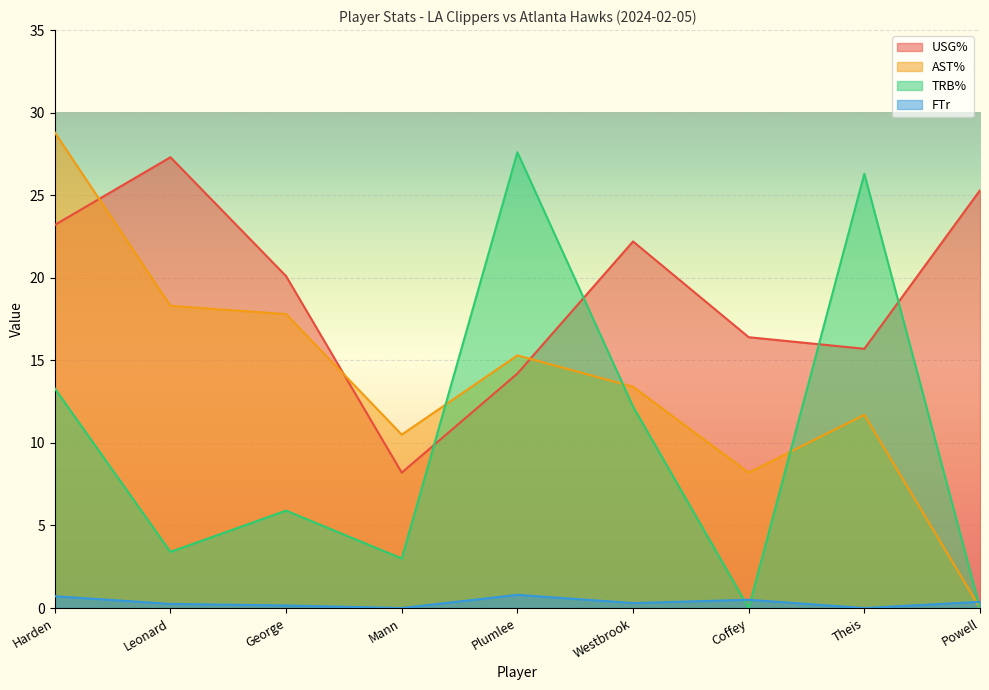

Reading left to right, extract all data points from this chart.

USG%: Harden=23.2	Leonard=27.3	George=20.1	Mann=8.2	Plumlee=14.2	Westbrook=22.2	Coffey=16.4	Theis=15.7	Powell=25.3
AST%: Harden=28.8	Leonard=18.3	George=17.8	Mann=10.5	Plumlee=15.3	Westbrook=13.4	Coffey=8.2	Theis=11.7	Powell=0.0
TRB%: Harden=13.3	Leonard=3.4	George=5.9	Mann=3.0	Plumlee=27.6	Westbrook=12.2	Coffey=0.0	Theis=26.3	Powell=0.0
FTr: Harden=0.7	Leonard=0.2	George=0.2	Mann=0.0	Plumlee=0.8	Westbrook=0.3	Coffey=0.5	Theis=0.0	Powell=0.4